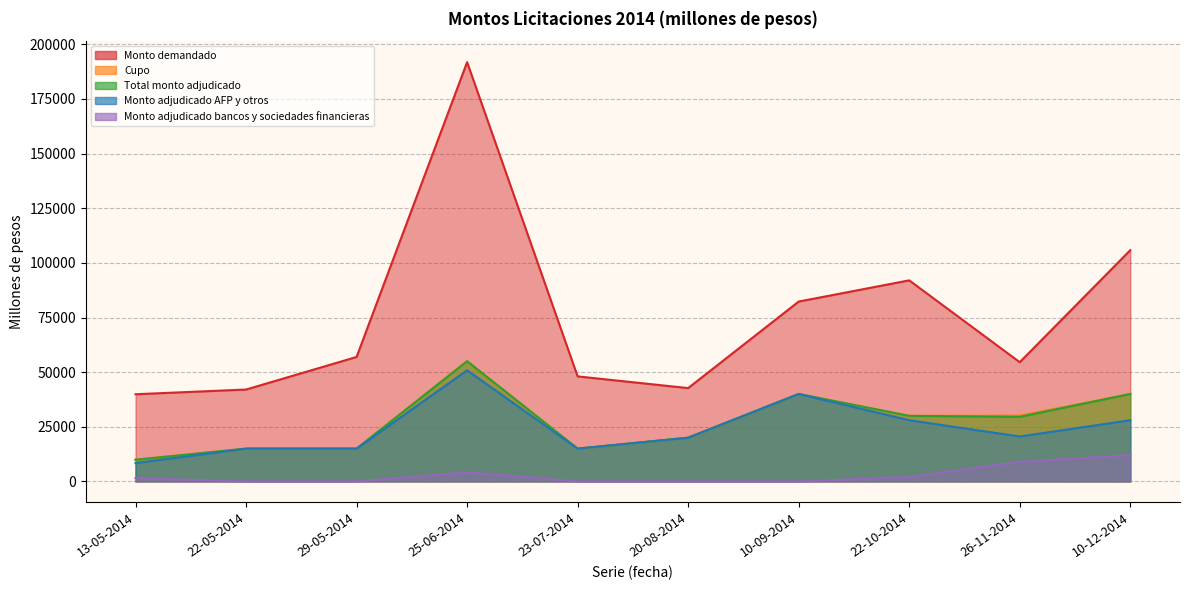

Between 25-06-2014 and 23-07-2014, which is larger?

25-06-2014